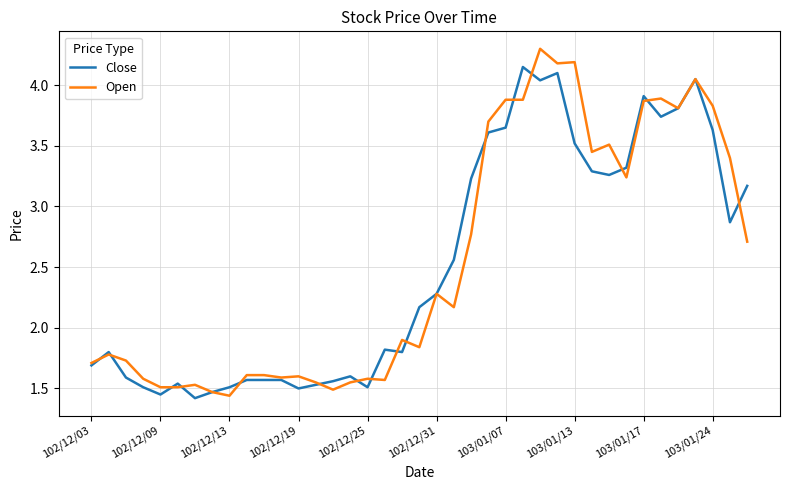

Which series has the largest range (max minus min)?

Open